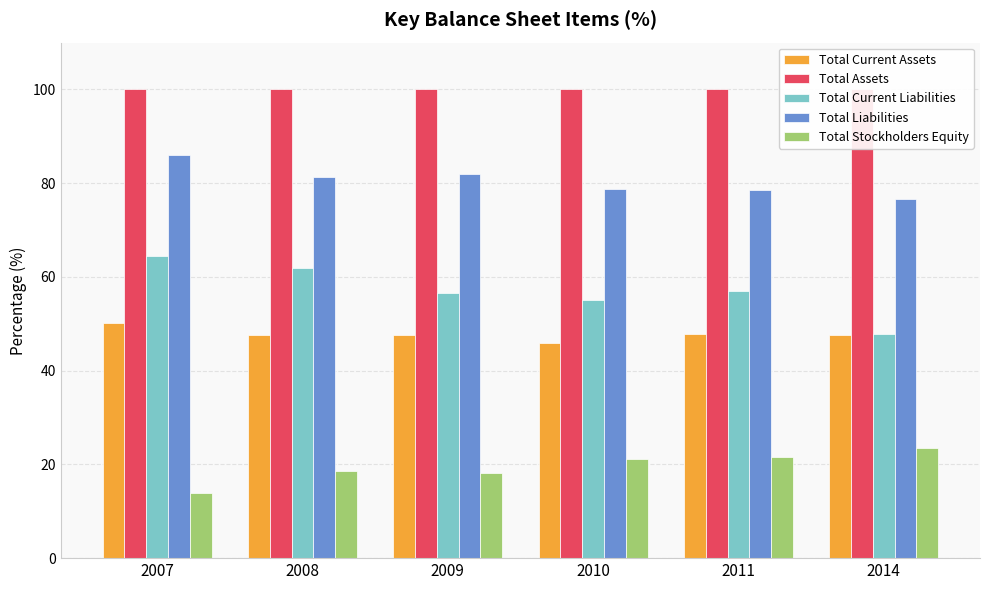

What is the value of the Total Current Assets bar at the 3rd from the left?

47.5